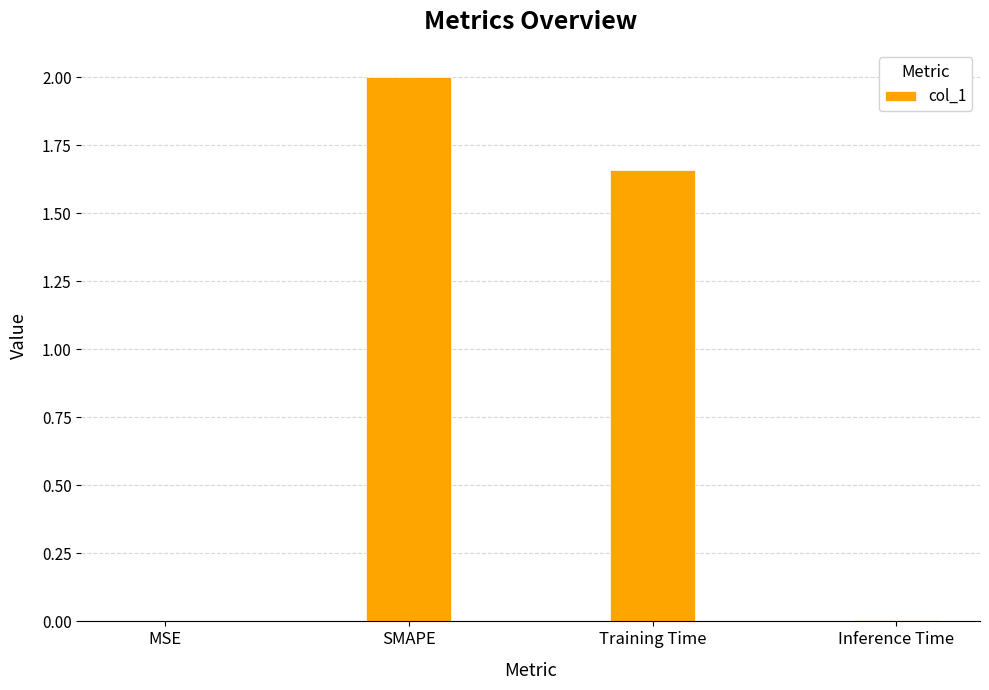

Which has a higher value, Inference Time or Training Time?

Training Time